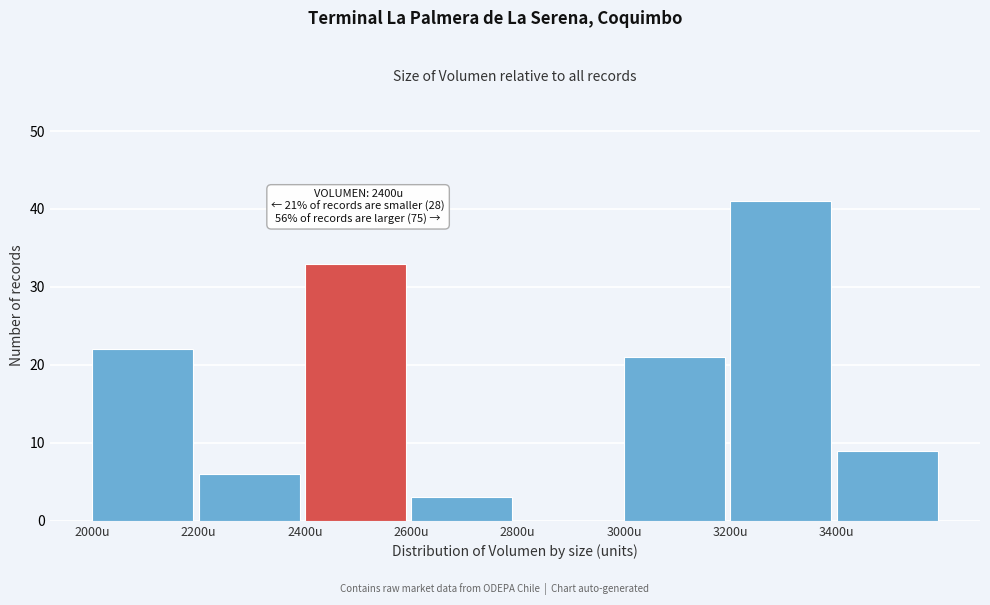

Which range on the x-axis has the tallest bar?

3200 to 3400